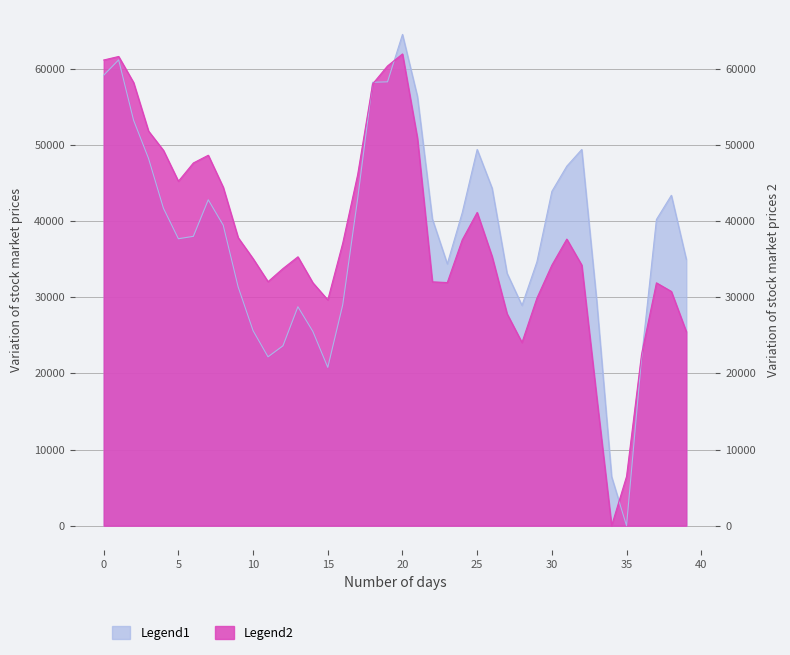

What are all the series names shown in the legend?

Legend1, Legend2